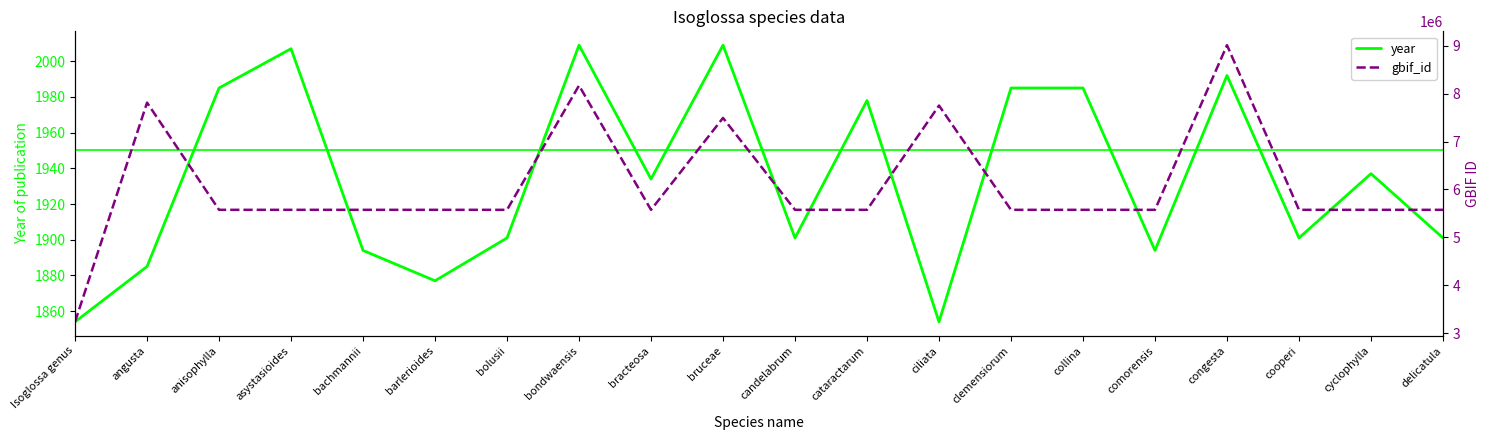

Rank the series at cyclophylla from lowest to highest value.

year, gbif_id